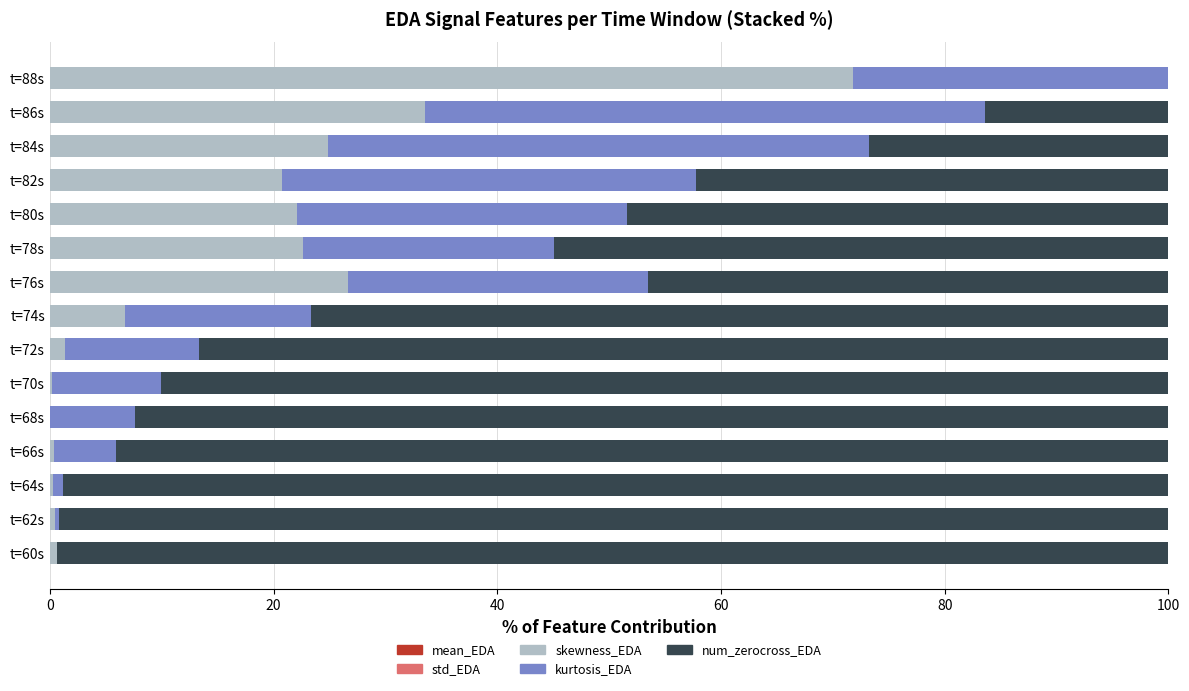

How many distinct data groups are displayed?

5